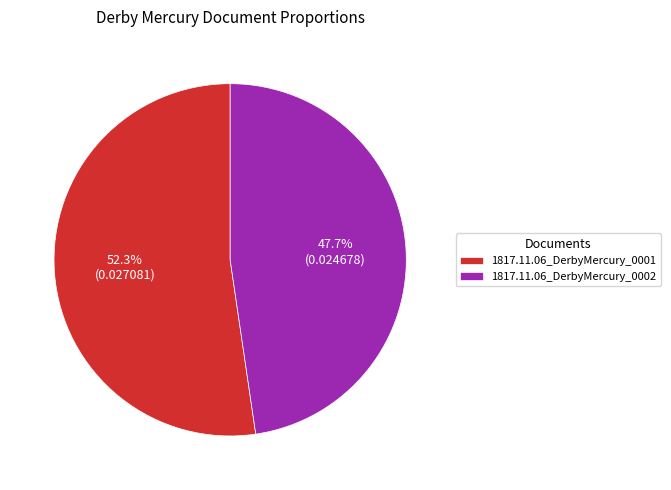

To the nearest percent, what percentage of the pie is 1817.11.06_DerbyMercury_0002?

48%